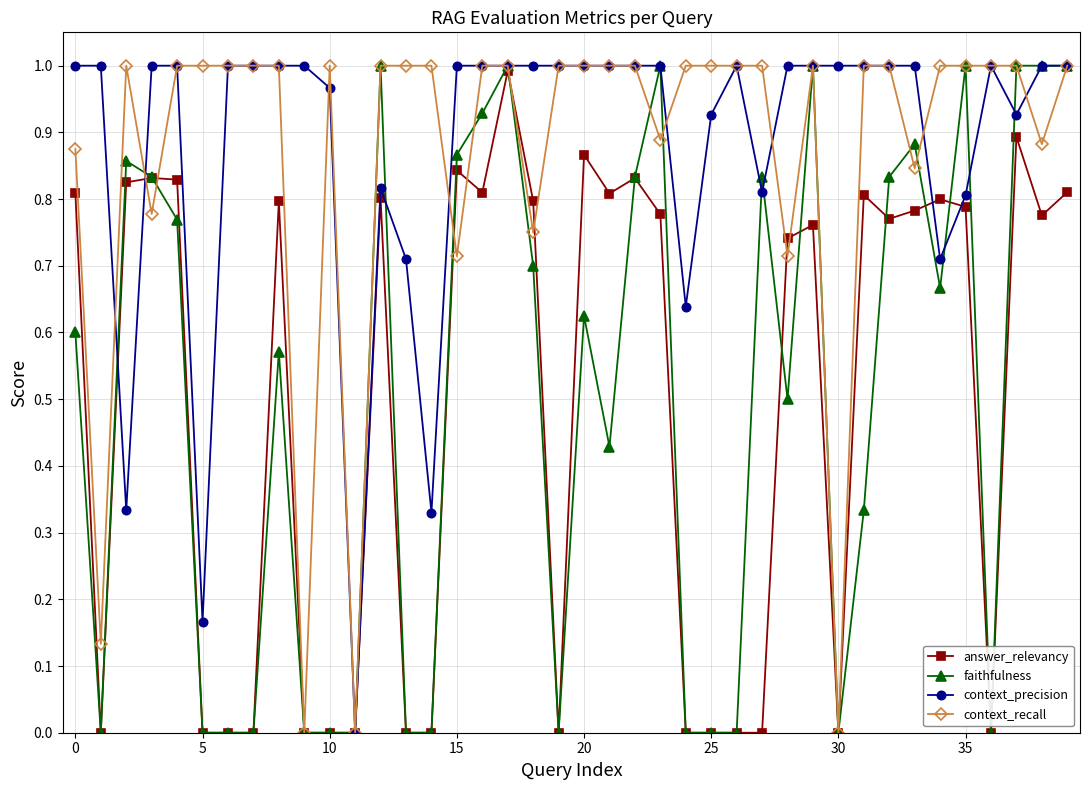

Which series has the widest spread of values?

faithfulness